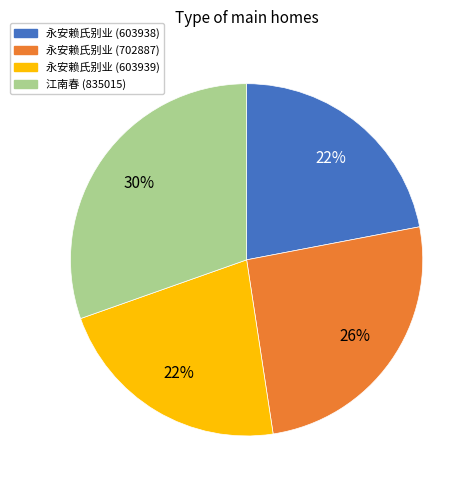

What is the largest slice in the pie chart?

江南春 (835015)